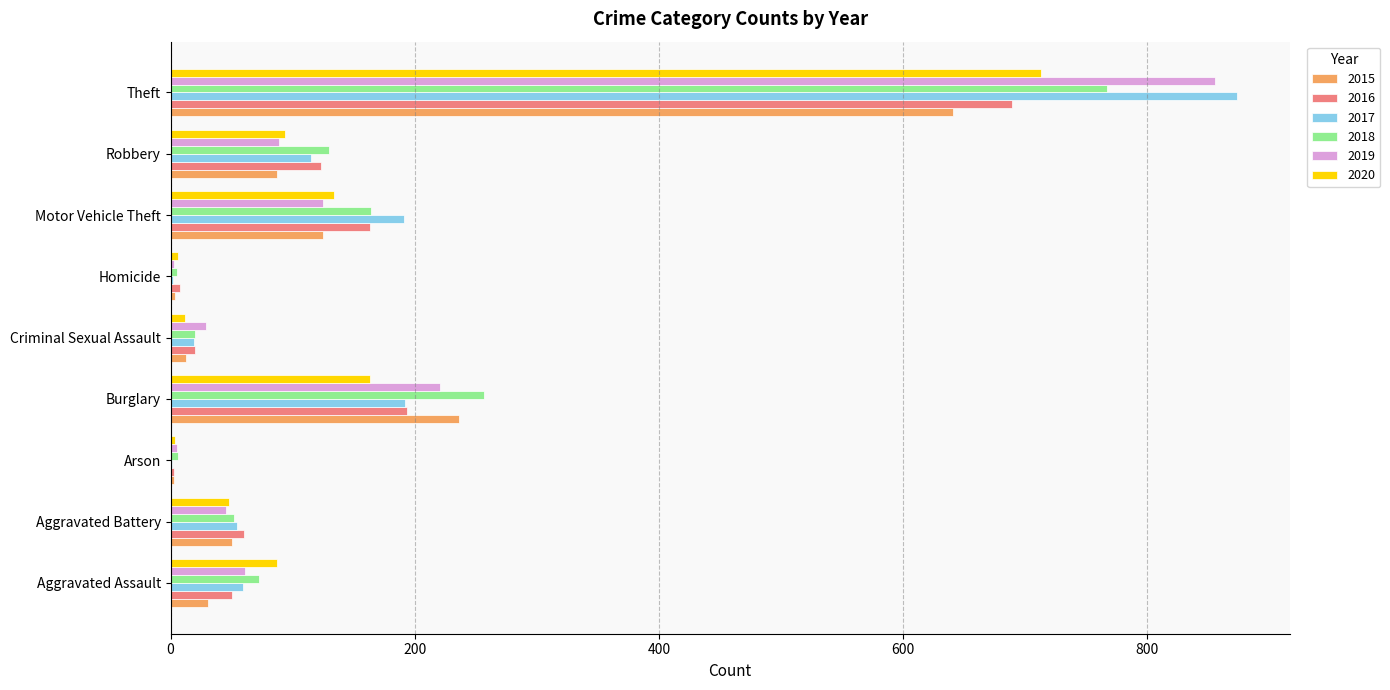

What is the sum of all 2016 values?

1310